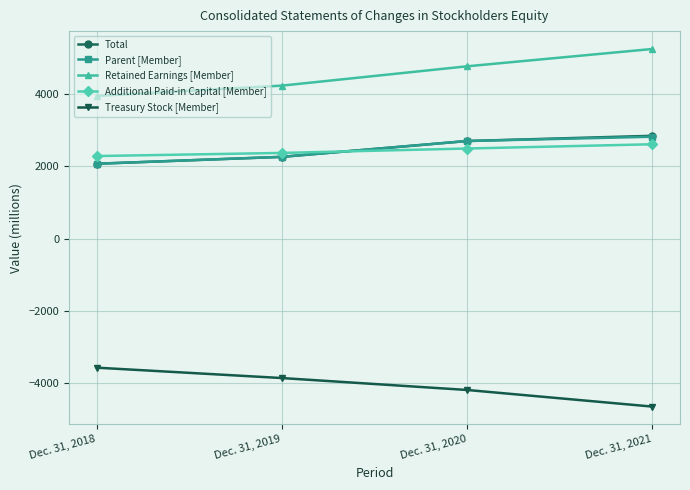

True or false: Treasury Stock [Member] and Parent [Member] intersect in this chart.

False